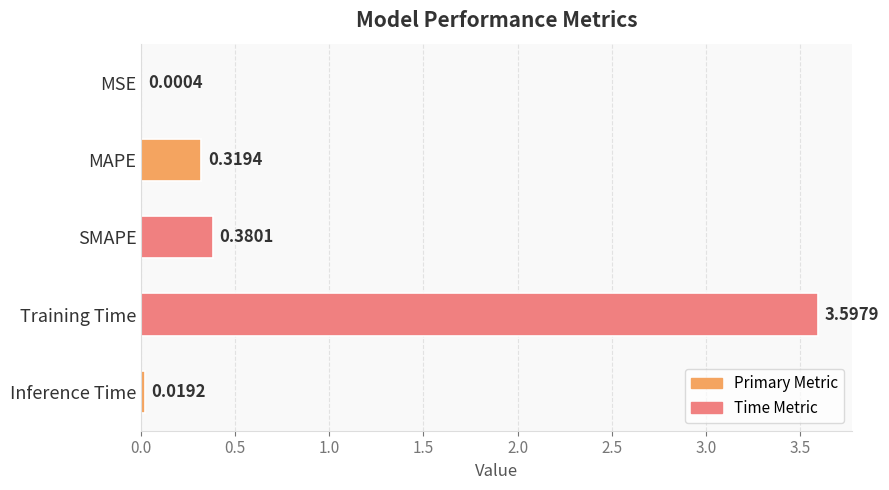

Are the bars horizontal?

Yes